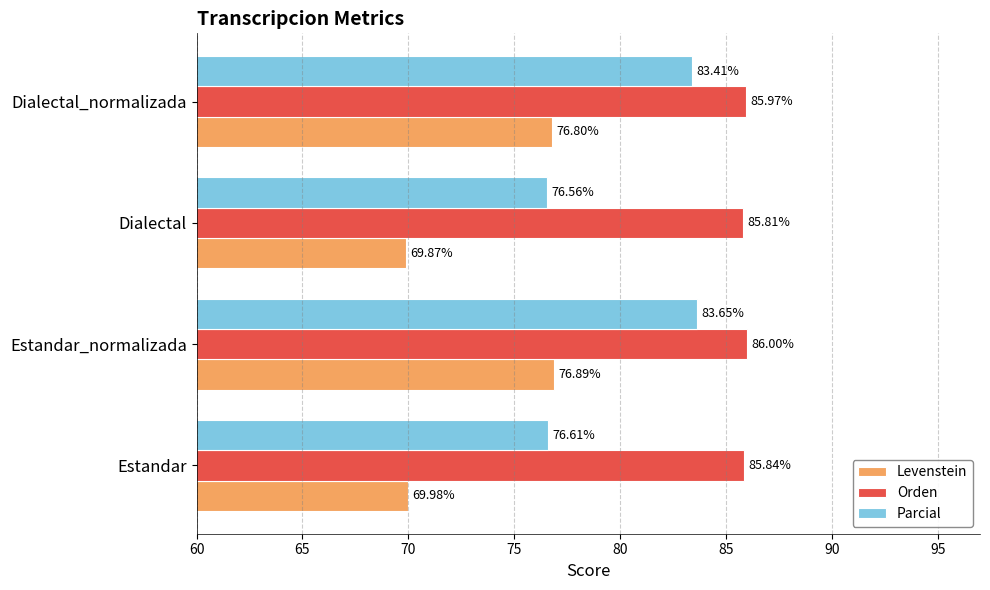

What is the difference between the maximum and second lowest values in the Levenstein series?

6.9